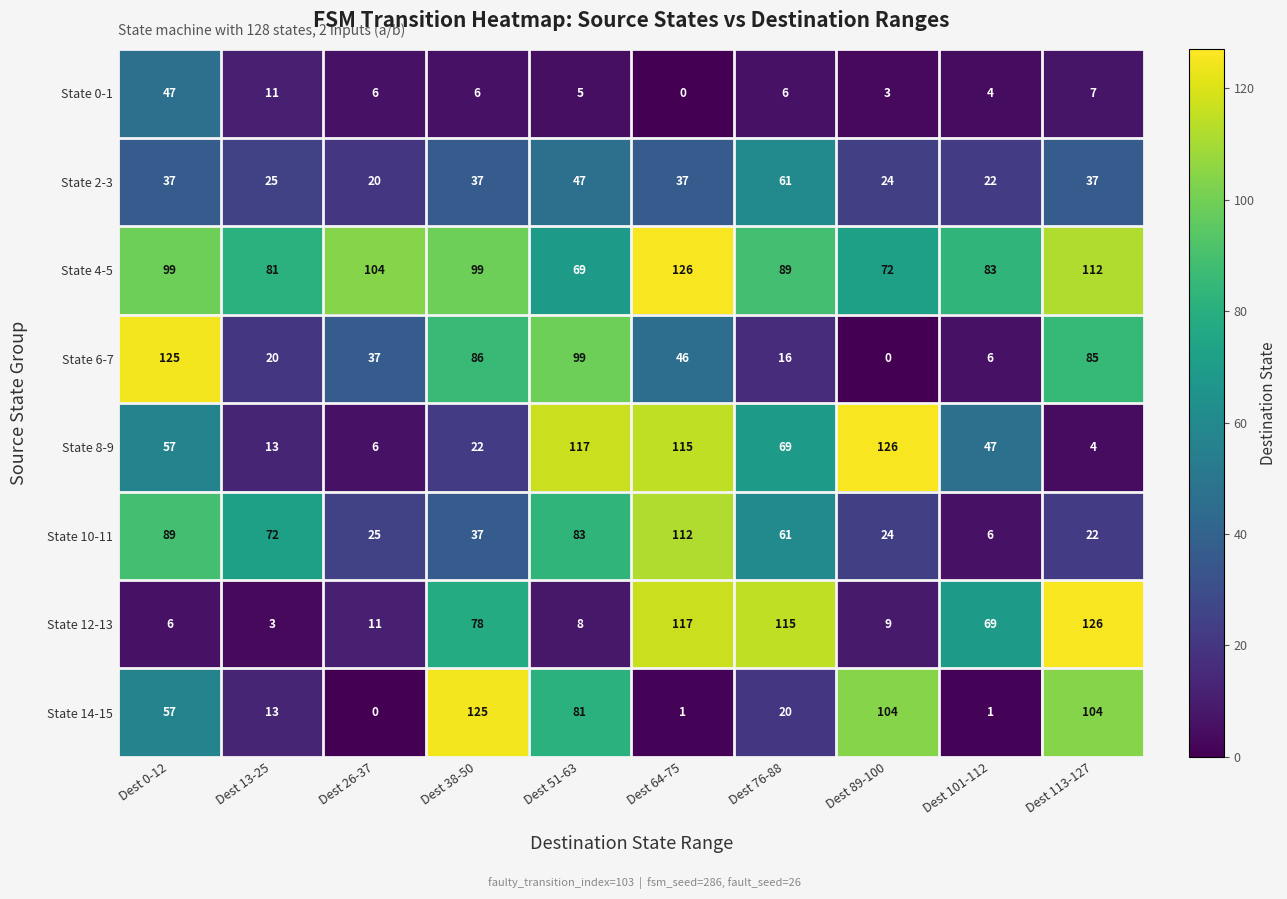

The State 6-7 series shows 141 at Dest 51-63. True or false?

False